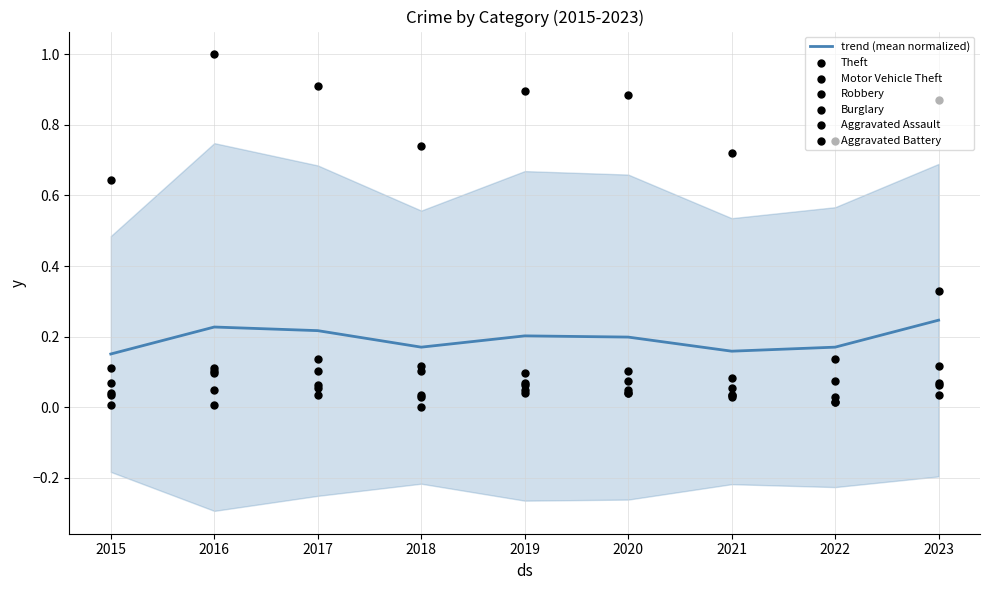

Which series contains the highest Y value?

Theft